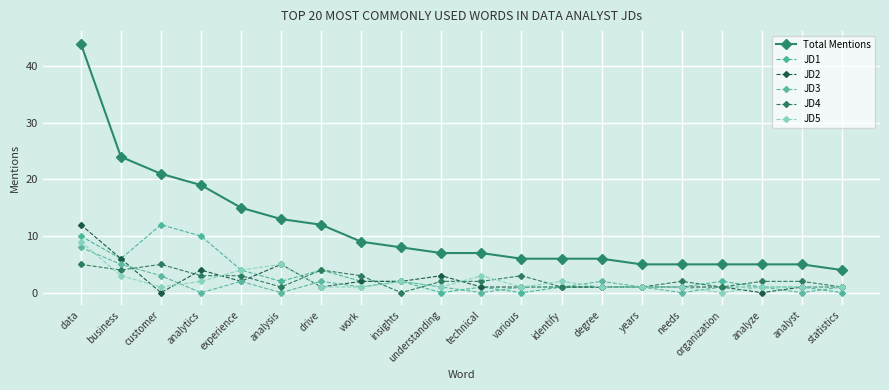

Is it true that JD4 equals 1 at years?

True